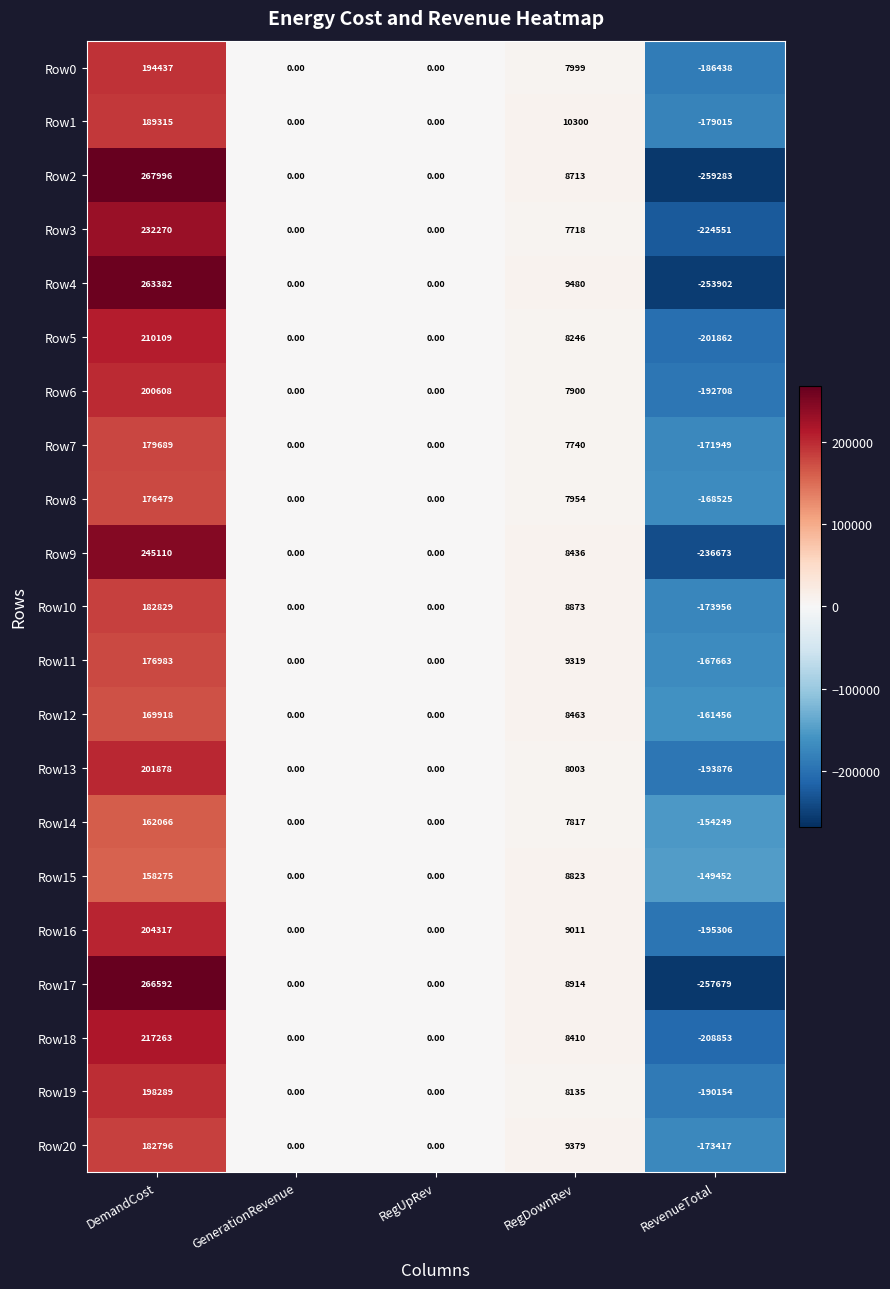

Rank the series at DemandCost from highest to lowest value.

Row2, Row17, Row4, Row9, Row3, Row18, Row5, Row16, Row13, Row6, Row19, Row0, Row1, Row10, Row20, Row7, Row11, Row8, Row12, Row14, Row15